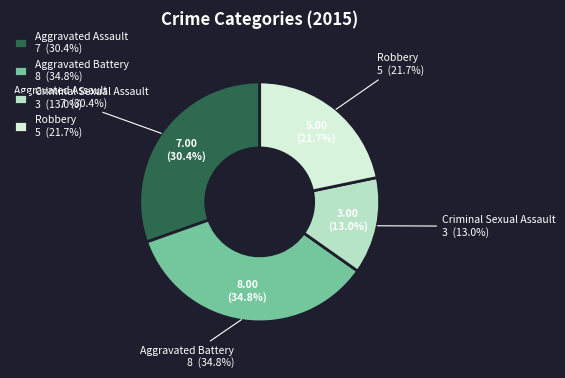

Combined, what portion of the pie is Robbery and Aggravated Assault?

52.2%